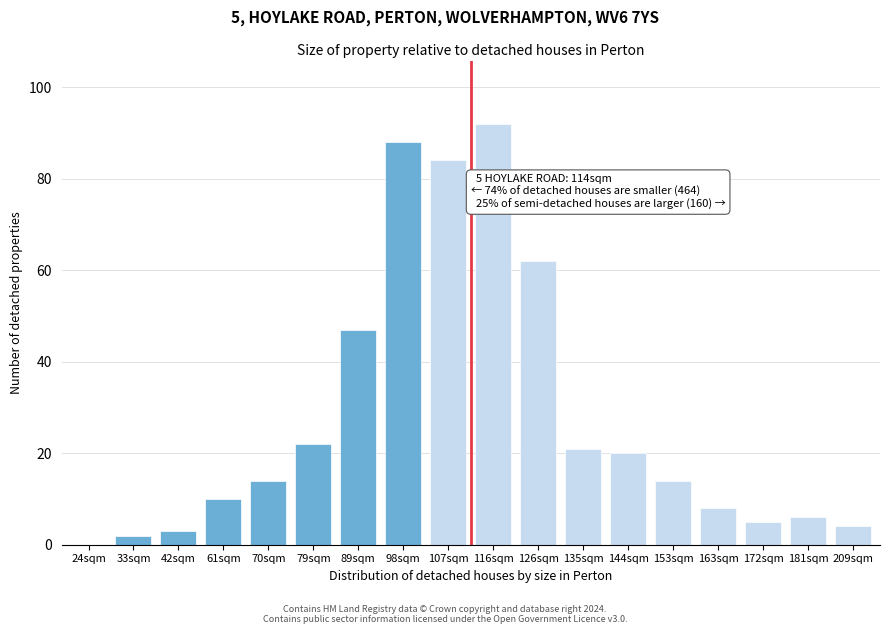

Reading left to right, extract all data points from this chart.

24sqm=0	33sqm=2	42sqm=3	61sqm=10	70sqm=14	79sqm=22	89sqm=47	98sqm=88	107sqm=84	116sqm=92	126sqm=62	135sqm=21	144sqm=20	153sqm=14	163sqm=8	172sqm=5	181sqm=6	209sqm=4